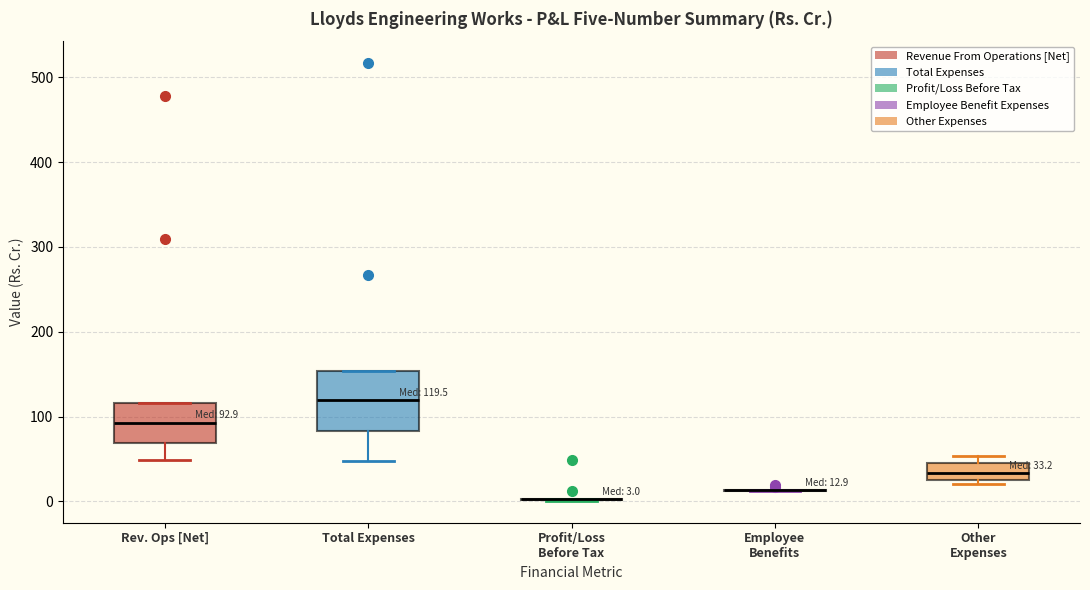

Comparing the boxes themselves (not the whiskers), which one is the tallest?

Total Expenses